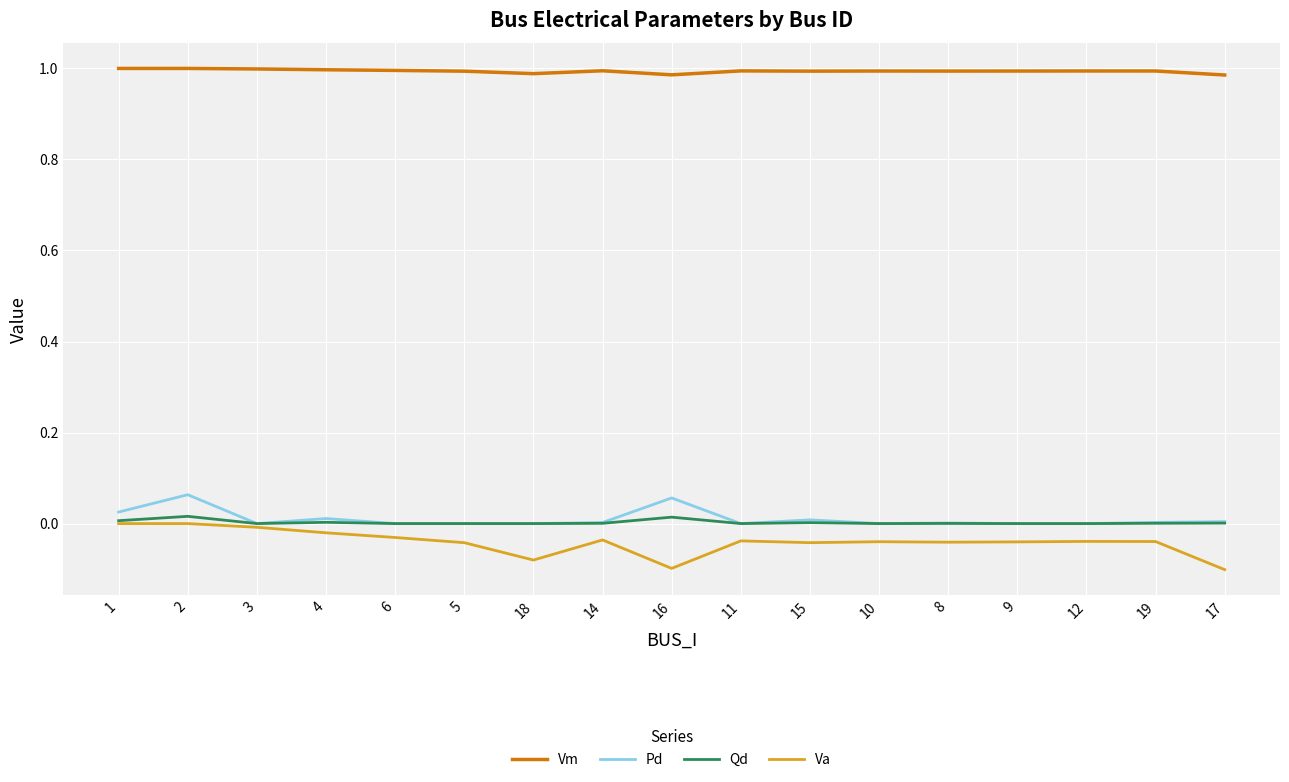

The Qd series shows 0.0 at 10. True or false?

True